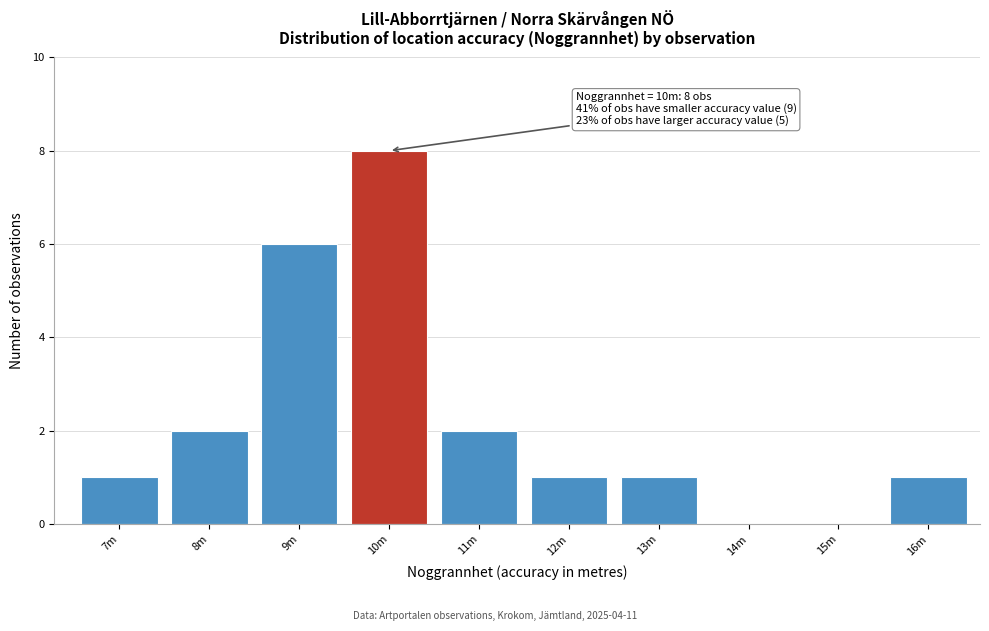

Reading left to right, transcribe all the data shown in this chart.

7m=1	8m=2	9m=6	10m=8	11m=2	12m=1	13m=1	14m=0	15m=0	16m=1